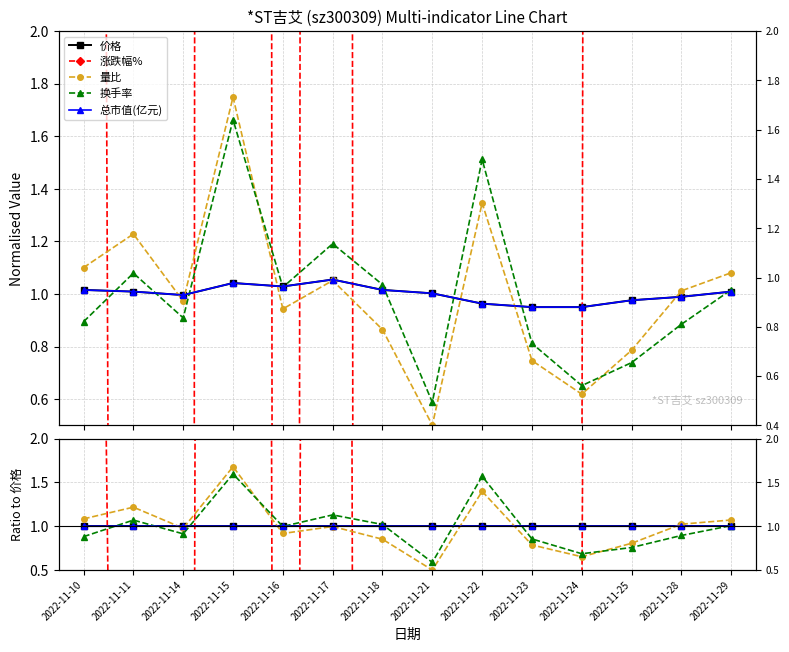

At how many categories does at least one series exceed -133?

14